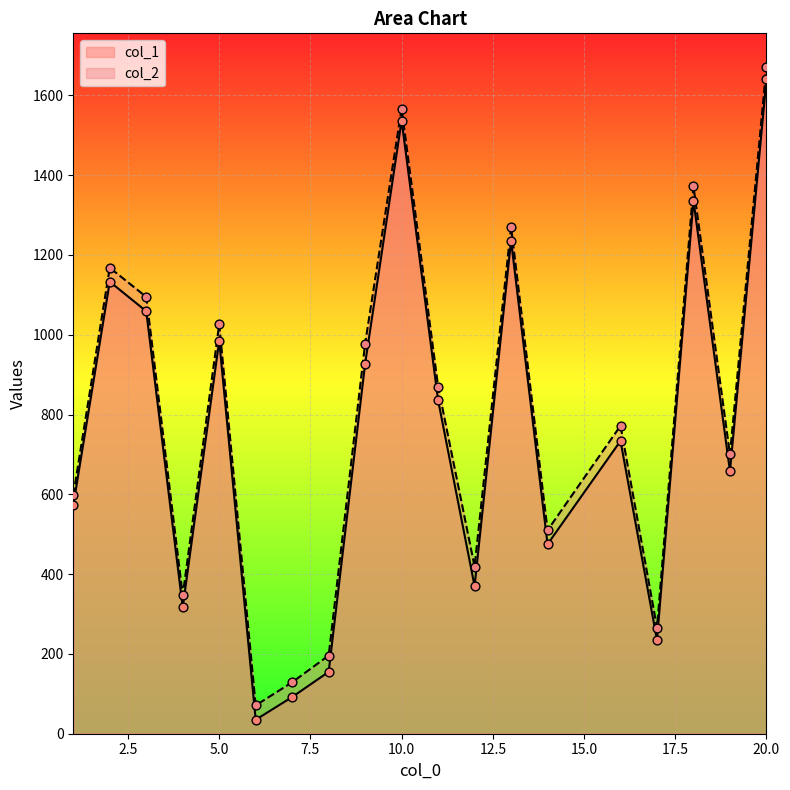

What is the total value across all series at 6?

106